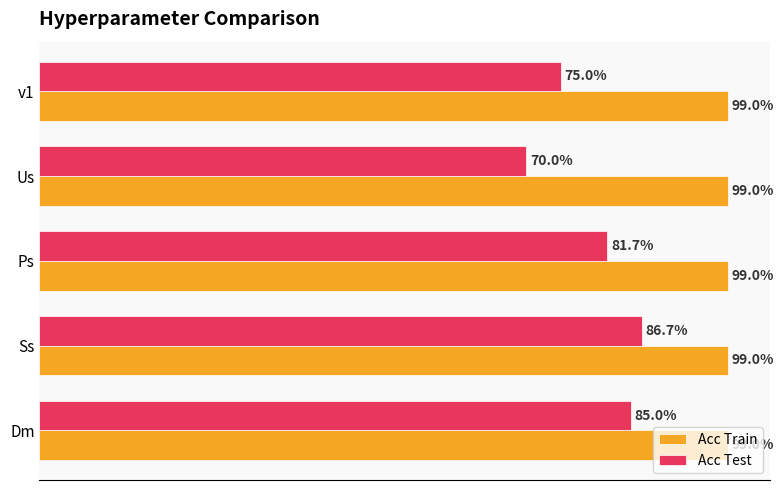

What are all the series names shown in the legend?

Acc Train, Acc Test